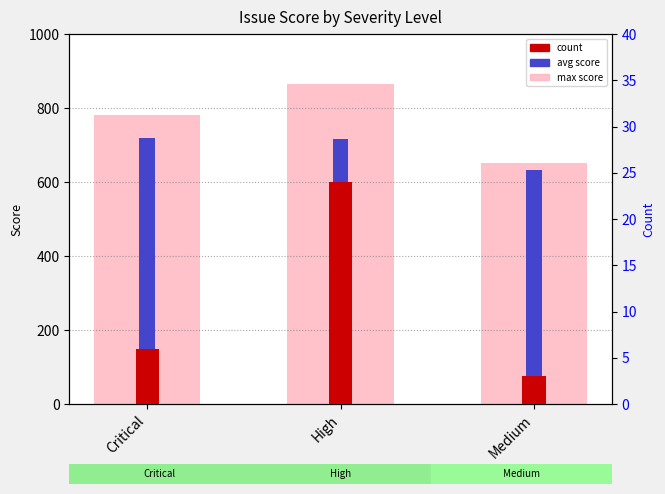

What is the average value of the avg score series?

690